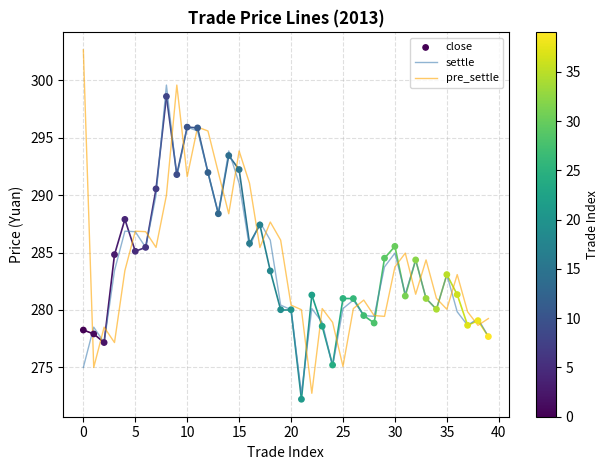

Which series has the largest total across all categories?

pre_settle